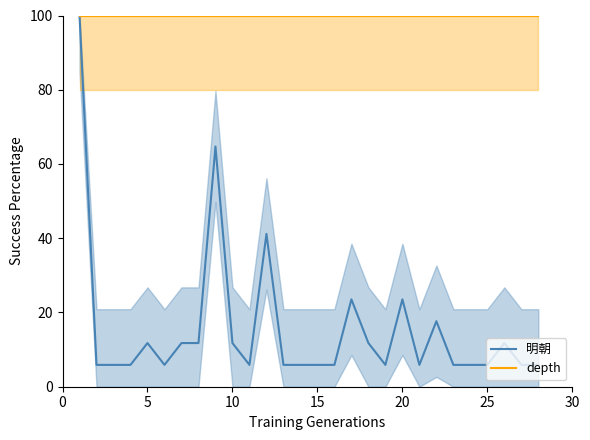

What is the maximum value shown in the chart?

100.0